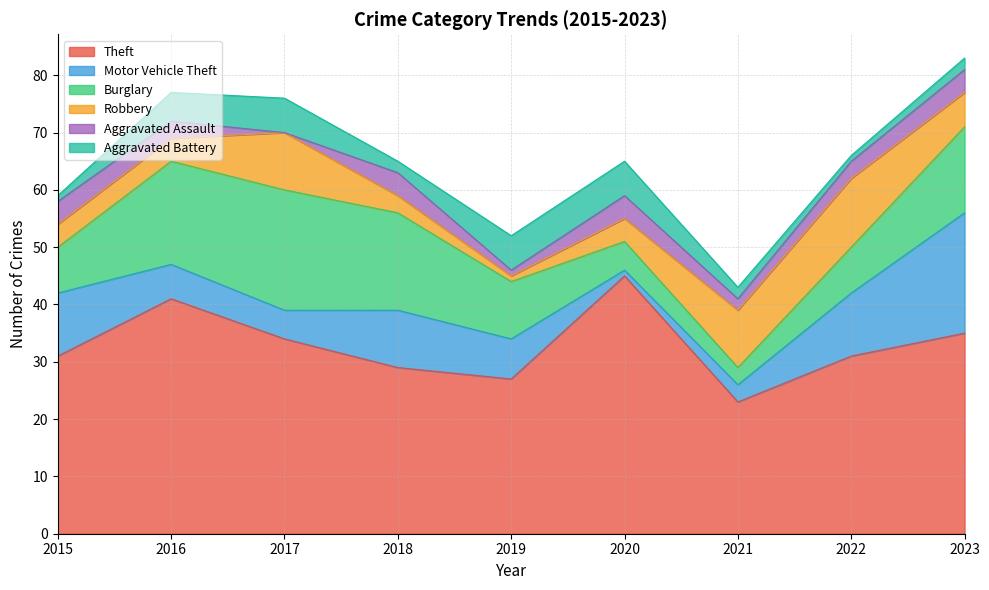

At which category does Aggravated Battery reach its first local valley?

2018